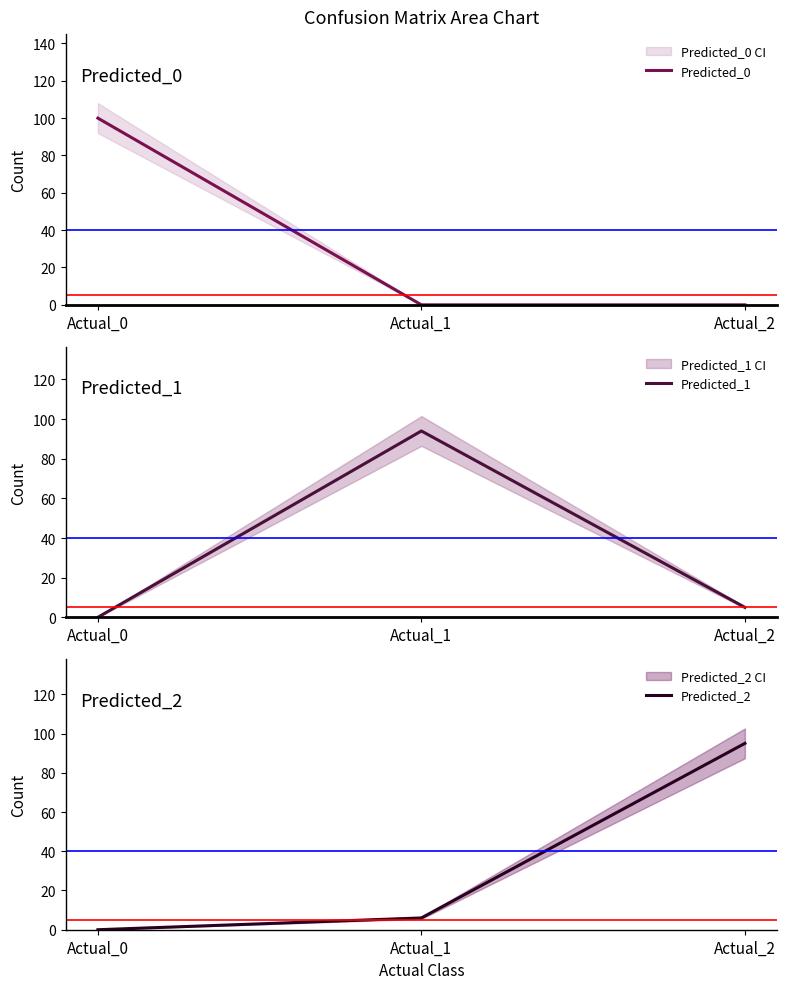

What is the average value of the Predicted_2 series?

34